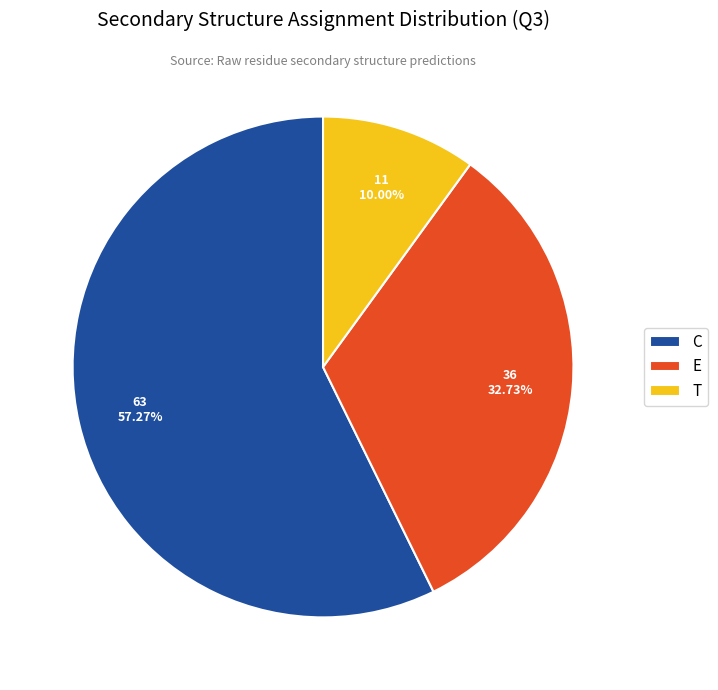

To the nearest percent, what percentage of the pie is C?

57%